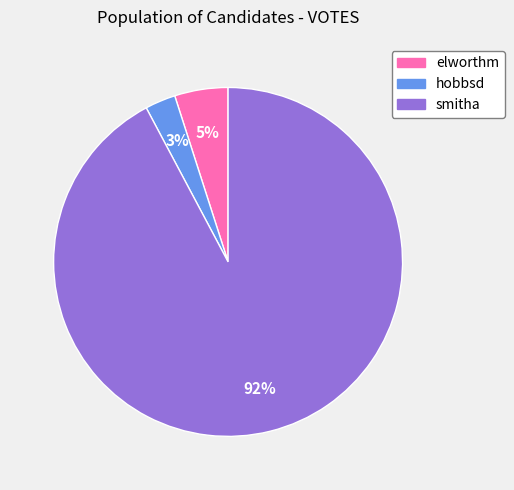

How many slices are in this pie chart?

3